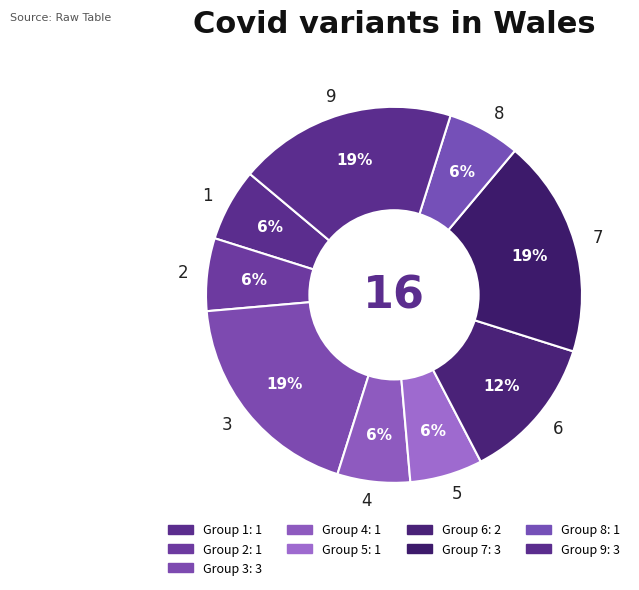

Is the sum of 2 and 6 greater than half?

No